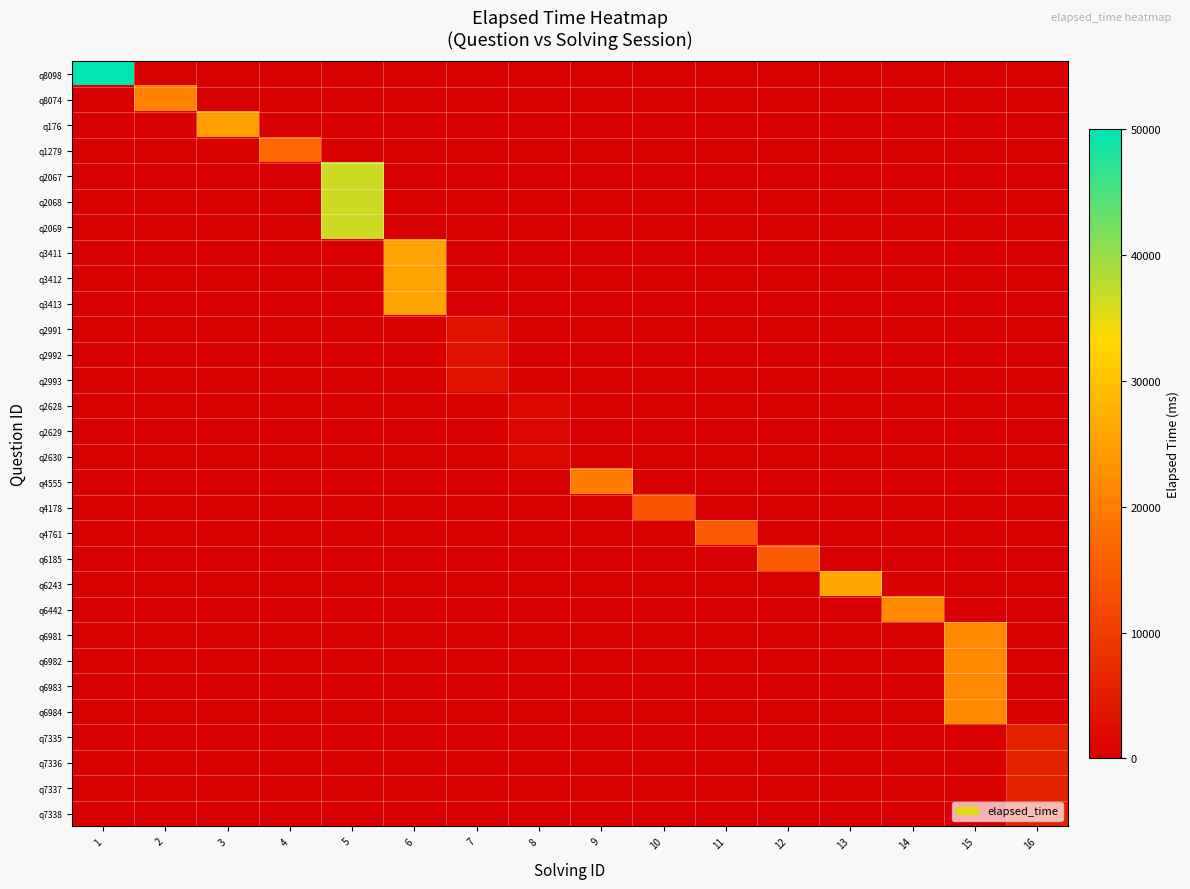

What is the maximum value shown in the chart?

50000